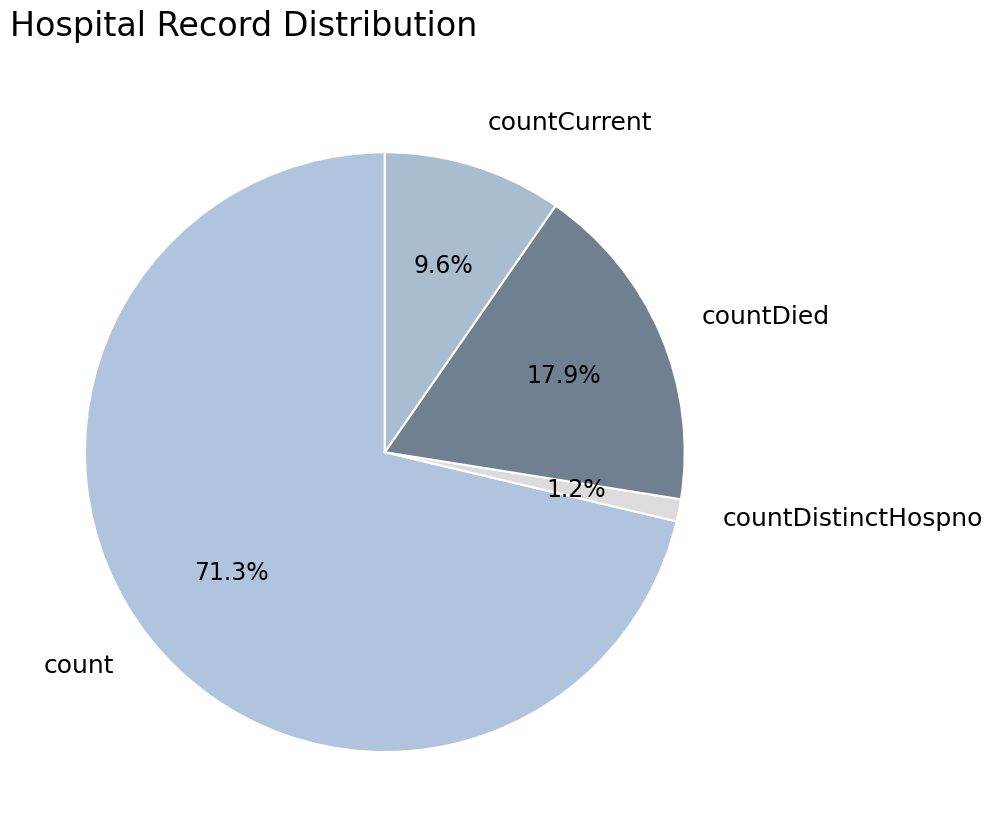

Which category has the biggest portion of the pie?

count